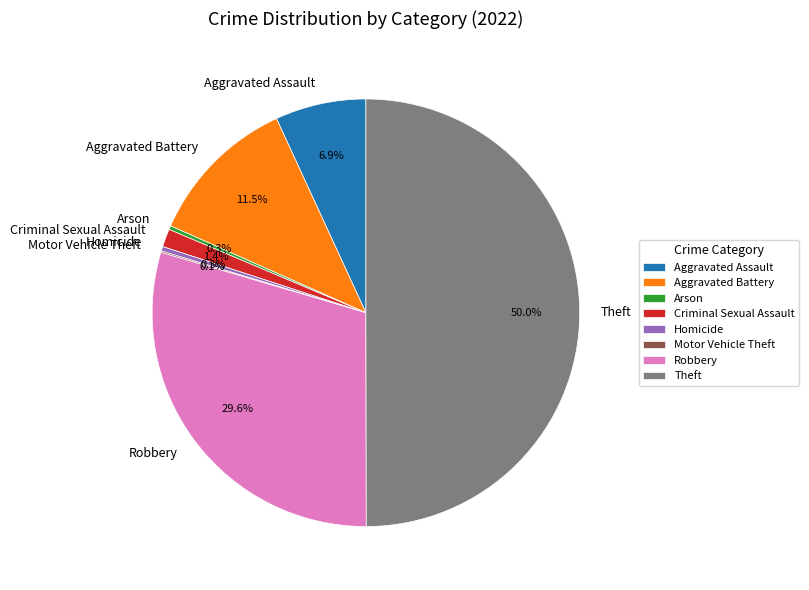

Which slice is the largest?

Theft